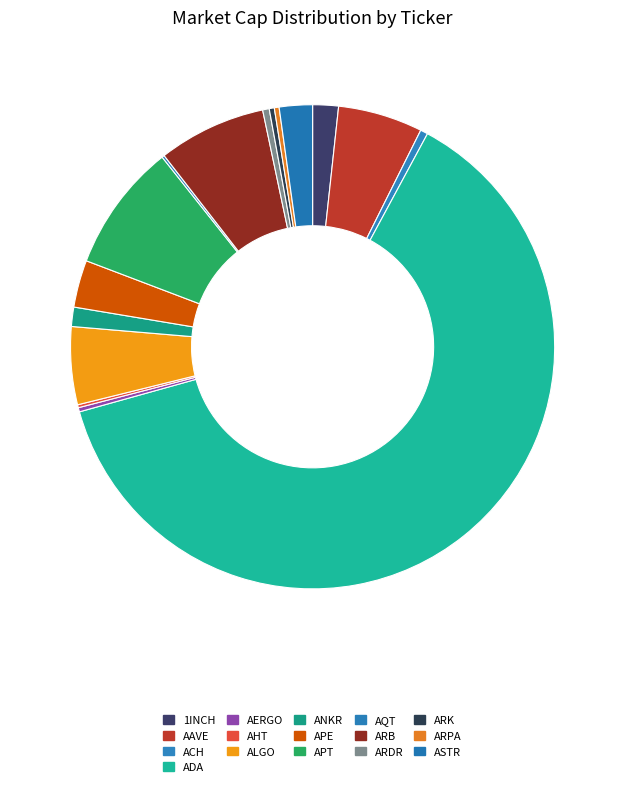

To the nearest percent, what is the combined percentage of AAVE and ARDR?

6%